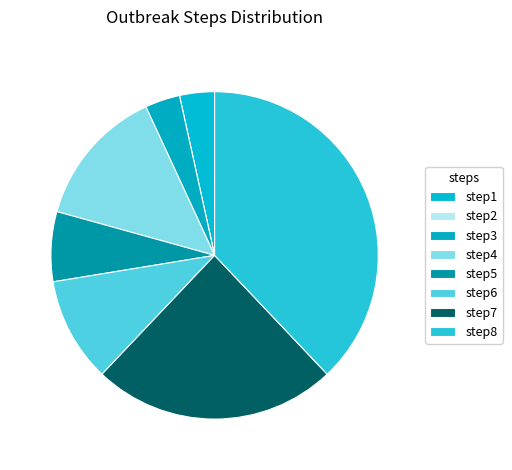

Which category has the biggest portion of the pie?

step8